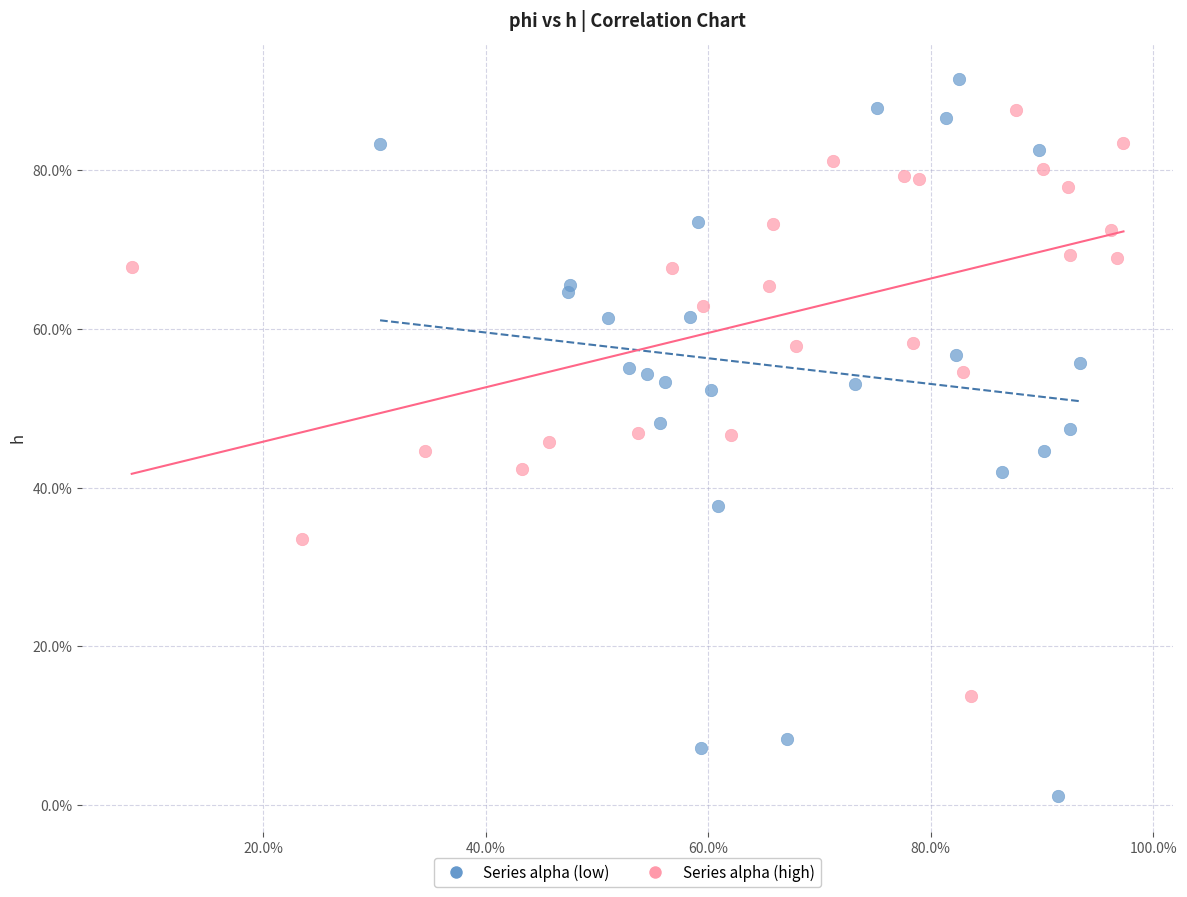

Which series contains the lowest Y value?

Series alpha (low)